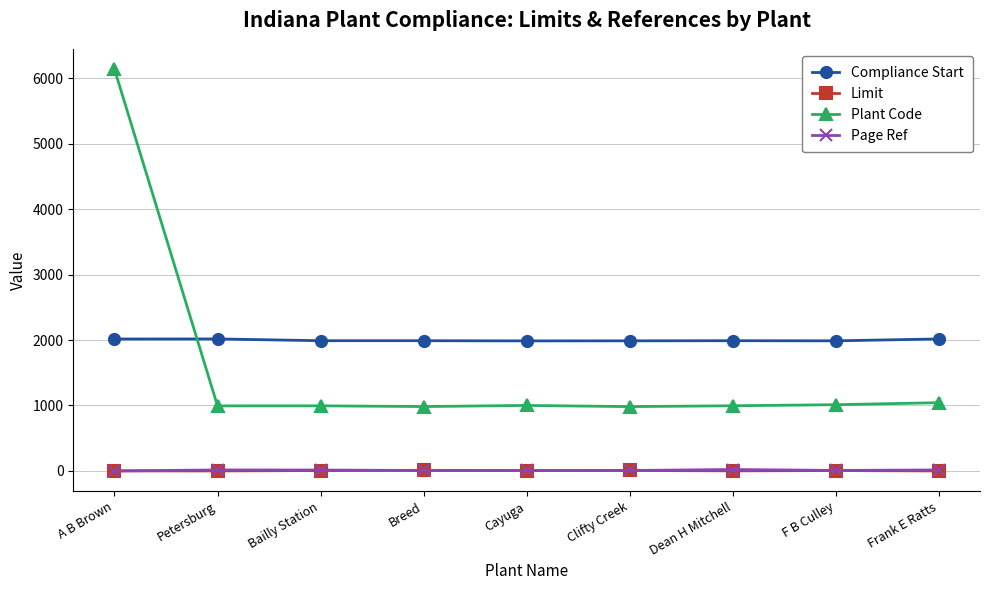

What is the label of the 9th point from the right?

A B Brown